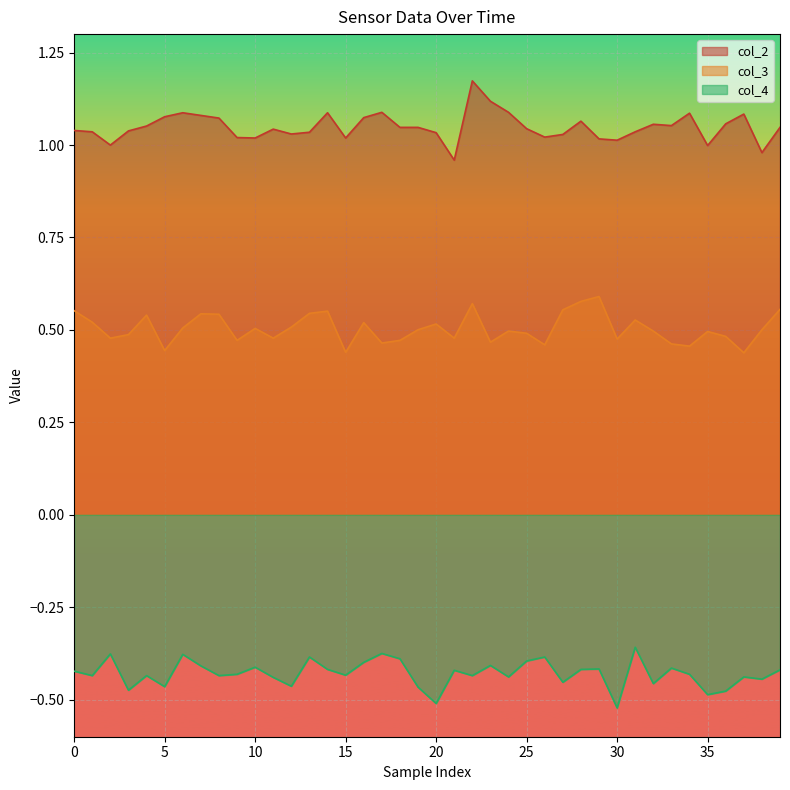

Rank the series by their maximum value, from lowest to highest.

col_4, col_3, col_2